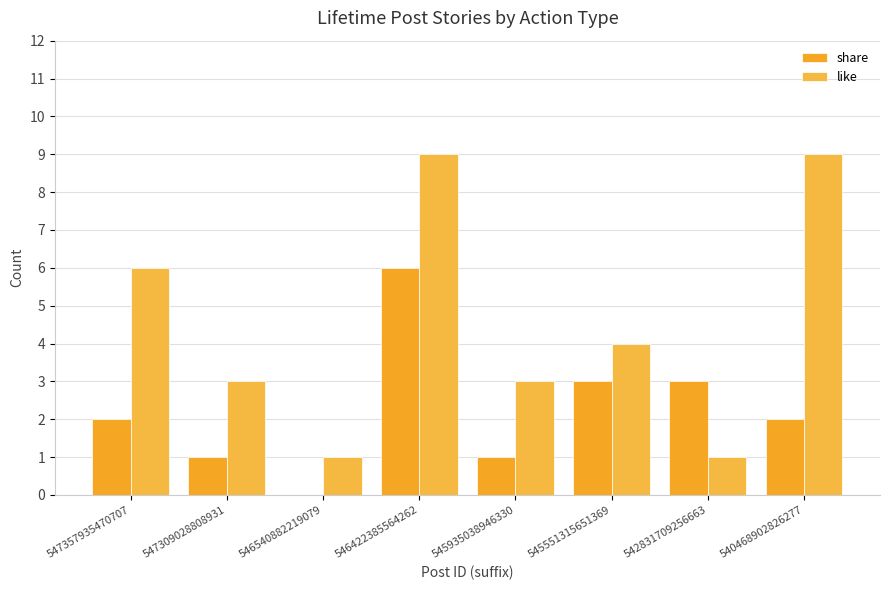

Reading left to right, transcribe all the data shown in this chart.

share: 547357935470707=2	547309028808931=1	546540882219079=0	546422385564262=6	545935038946330=1	545551315651369=3	542831709256663=3	540468902826277=2
like: 547357935470707=6	547309028808931=3	546540882219079=1	546422385564262=9	545935038946330=3	545551315651369=4	542831709256663=1	540468902826277=9